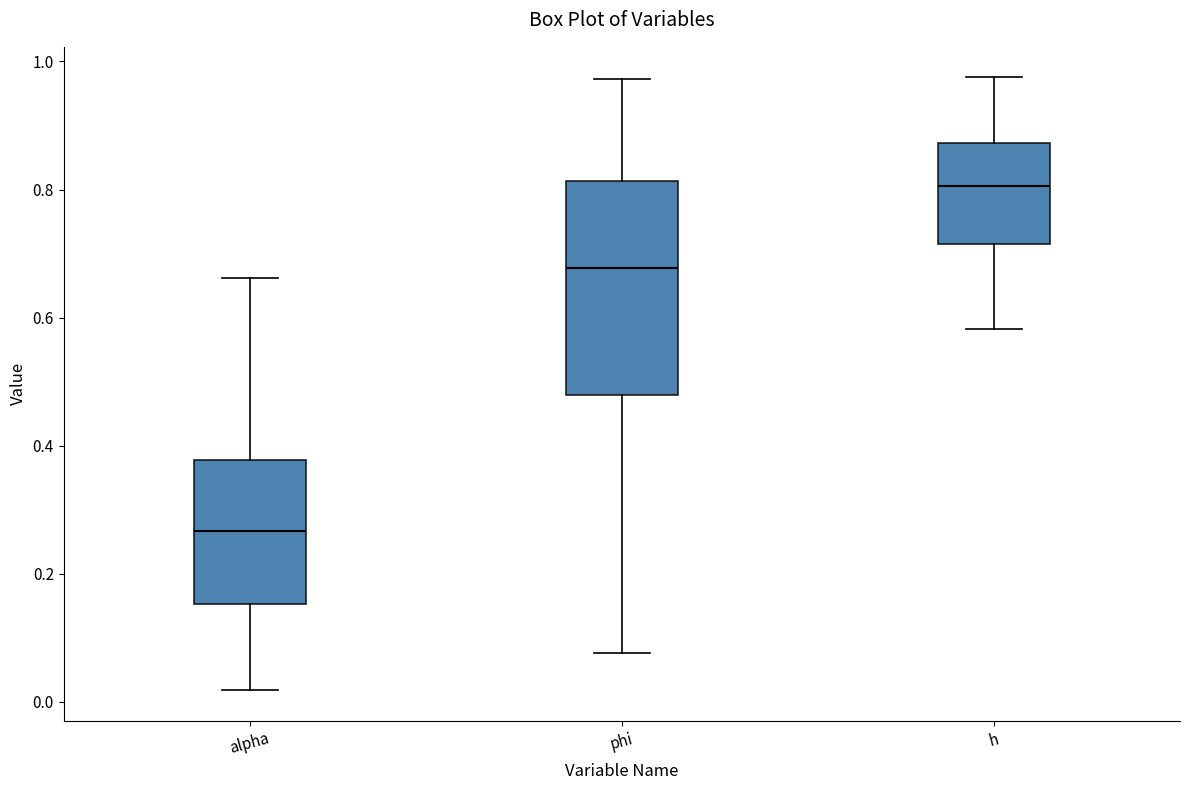

Reading left to right, transcribe this box plot: for each box, give where its median line is, the range the box spans, and where its two whiskers end, as read against the y-axis. The values are not printed on the chart, so give them approximately, as read against the axis.

alpha: median 0.26, box 0.16 to 0.38, whiskers 0.02 to 0.66
phi: median 0.68, box 0.48 to 0.82, whiskers 0.08 to 0.98
h: median 0.80, box 0.72 to 0.88, whiskers 0.58 to 0.98